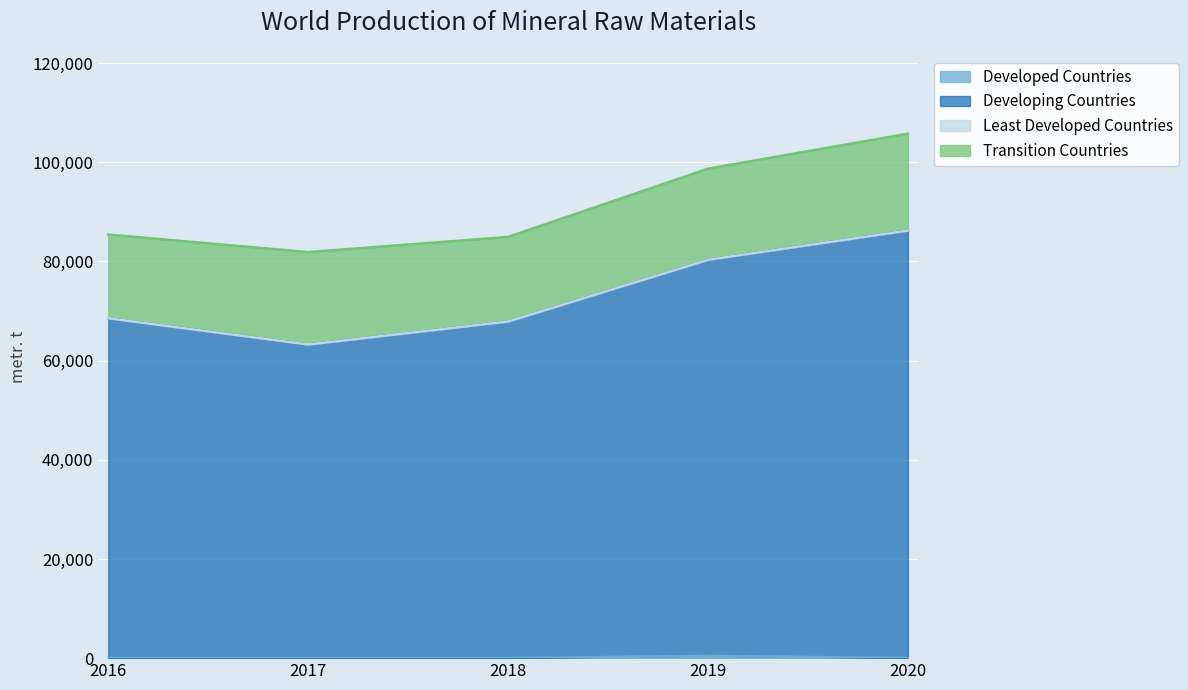

What is the total value across all series at 2019?

98723